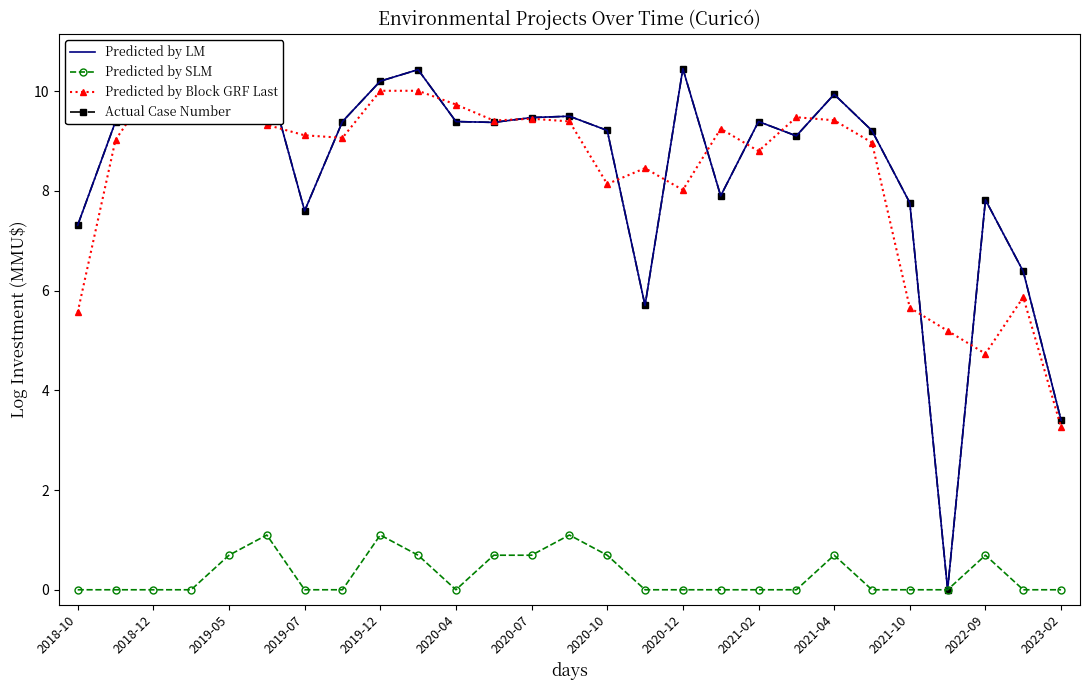

Is it true that Predicted by SLM equals 0.0 at 2021-10?

True